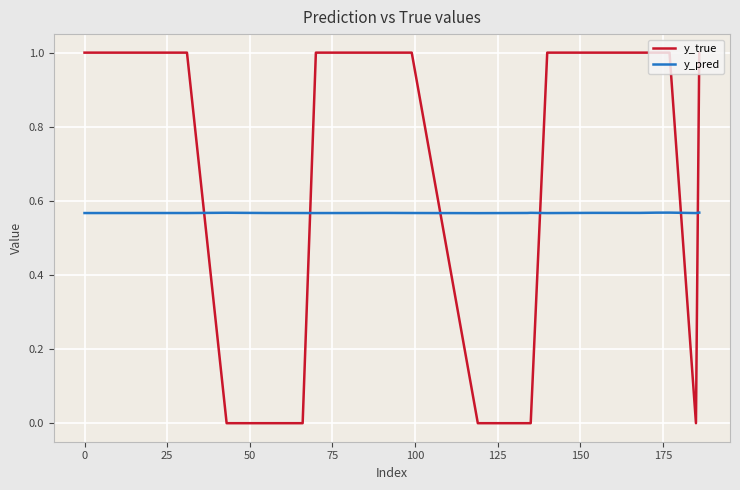

Rank the series by their average value, from highest to lowest.

y_true, y_pred